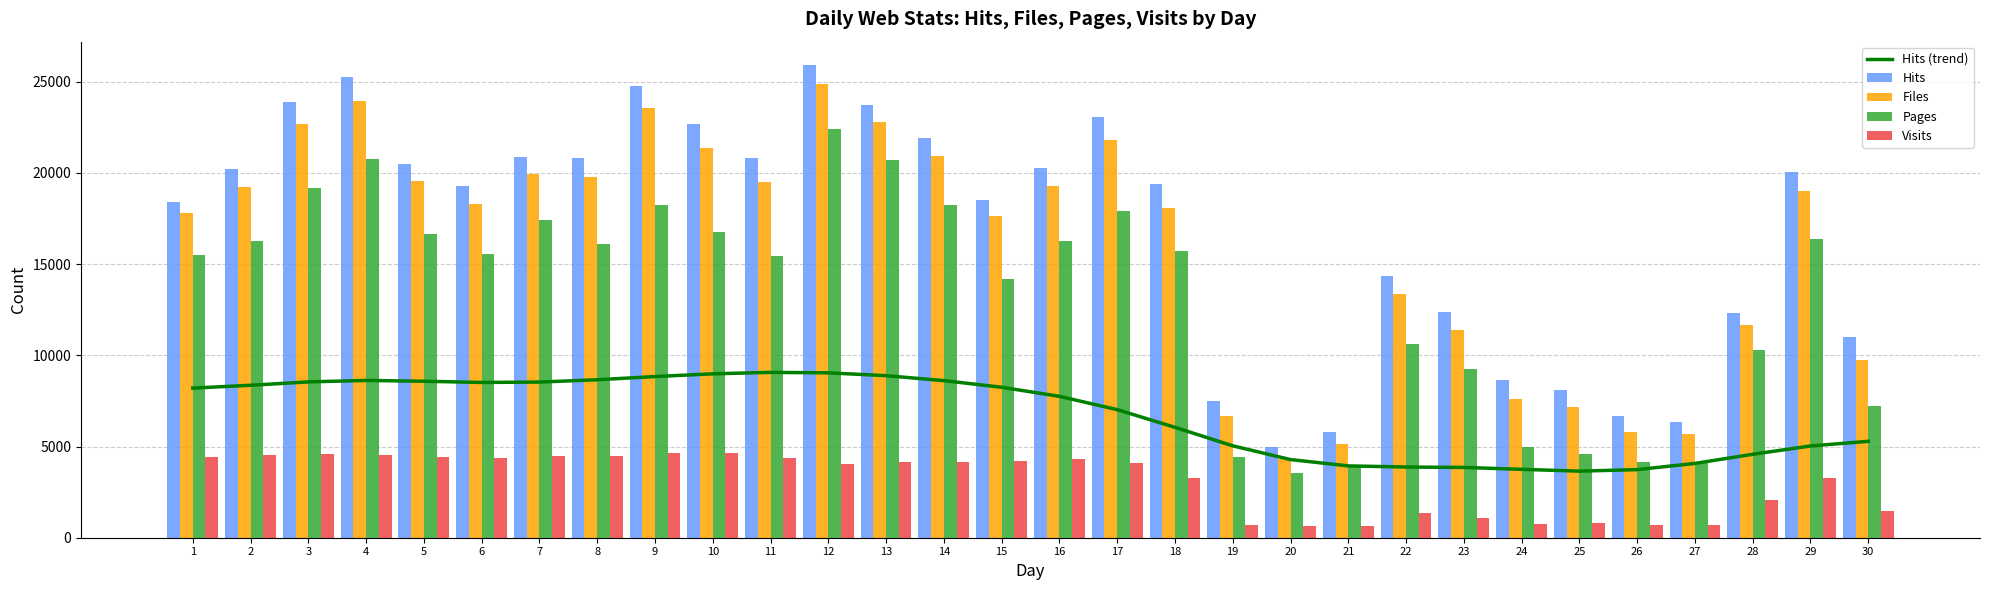

Which category has the highest value in the Pages series?

12